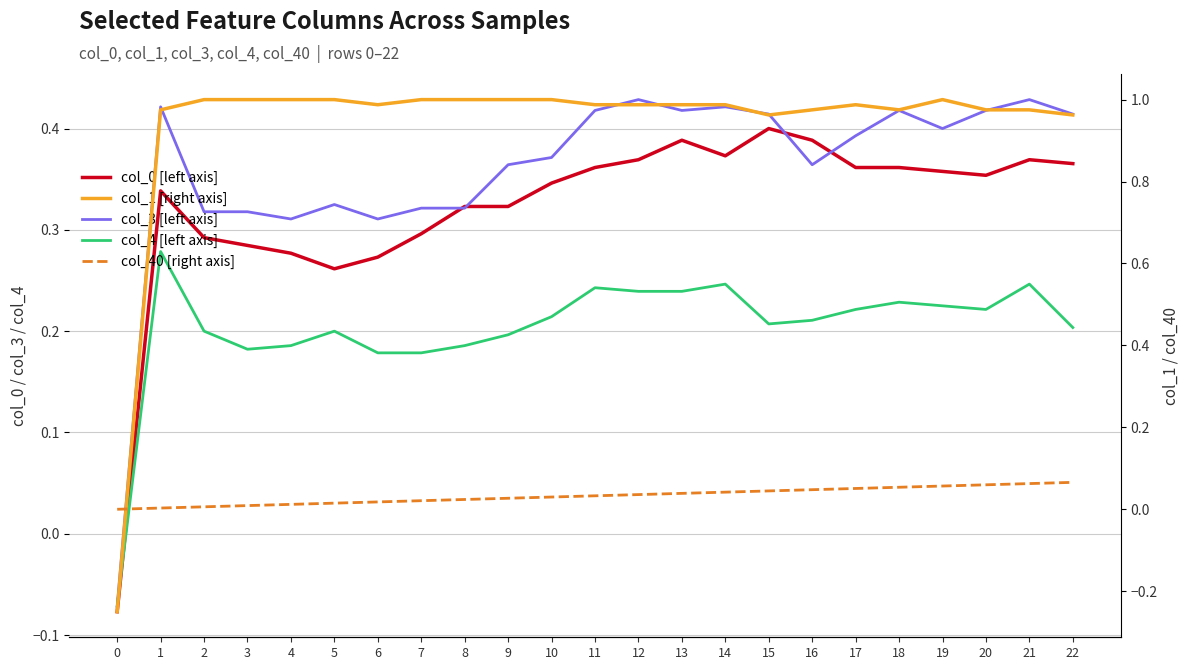

What is the sum of all col_1 [right axis] values?

21.5